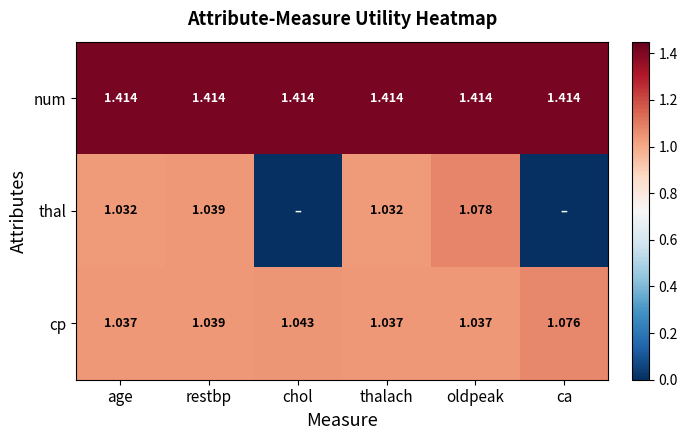

The value of num at ca is 0.3. True or false?

False